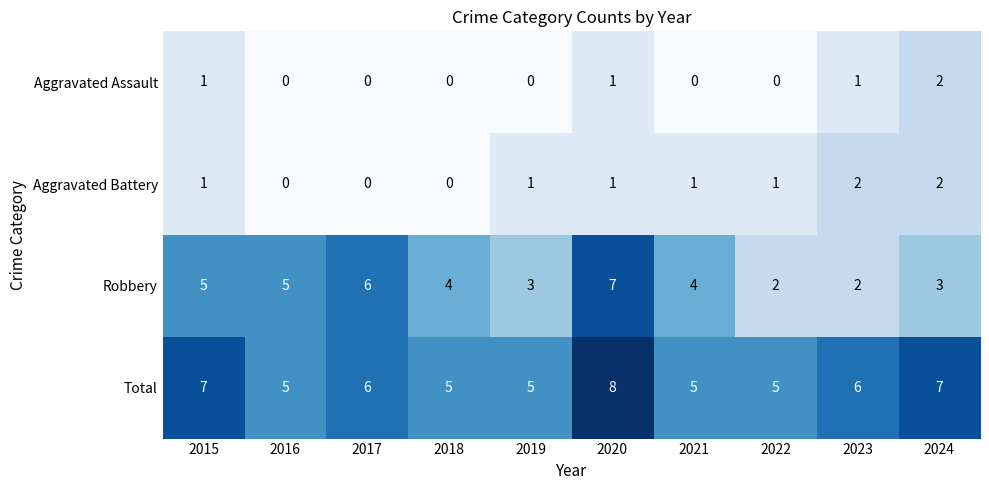

How many Aggravated Battery values are between 0 and 1?

8